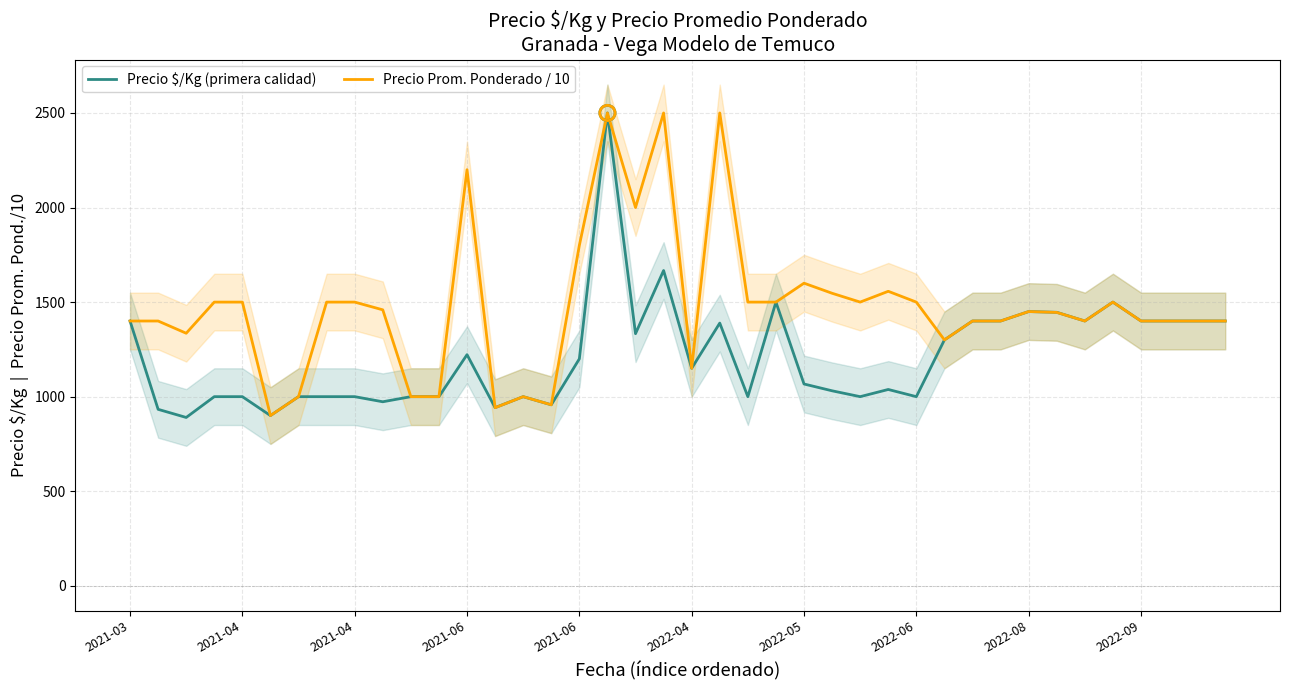

Is the value of Precio $/Kg (primera calidad) at 2022-04 greater than the value of Precio Prom. Ponderado / 10 at 38?

No